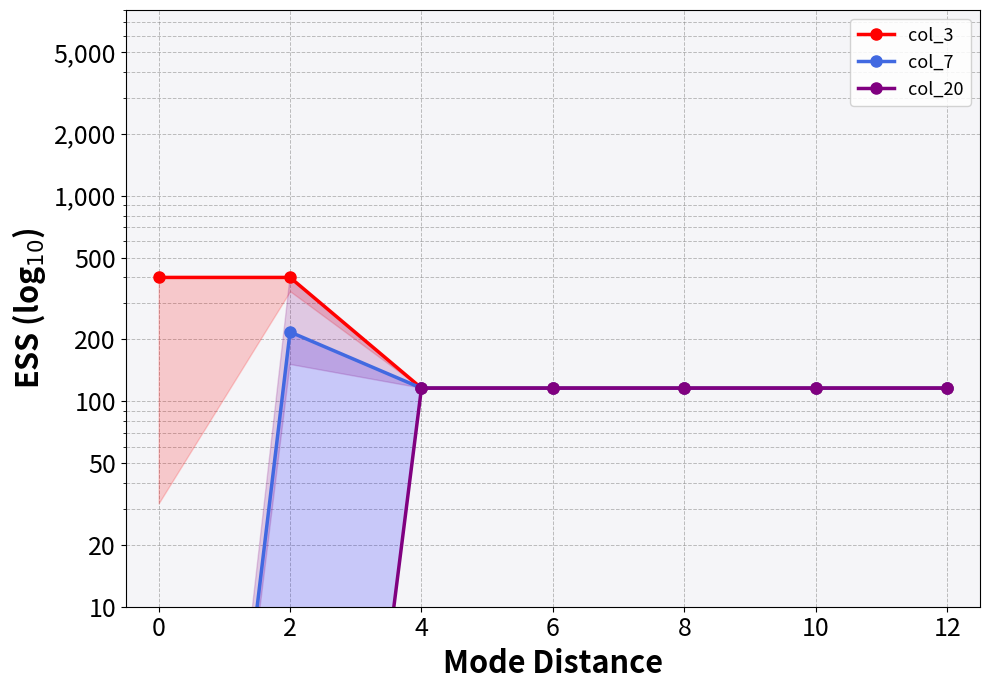

Reading left to right, transcribe all the data shown in this chart.

col_3: 400.0	400.0	115.7	115.7	115.7	115.7	115.7
col_7: 0.0	217.1	115.7	115.7	115.7	115.7	115.7
col_20: 0.0	0.0	115.7	115.7	115.7	115.7	115.7